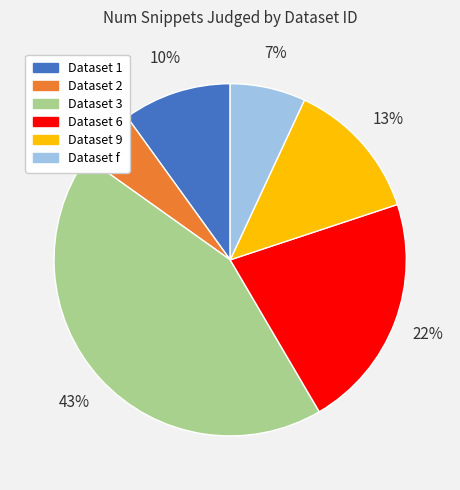

Does any single category account for the majority?

No